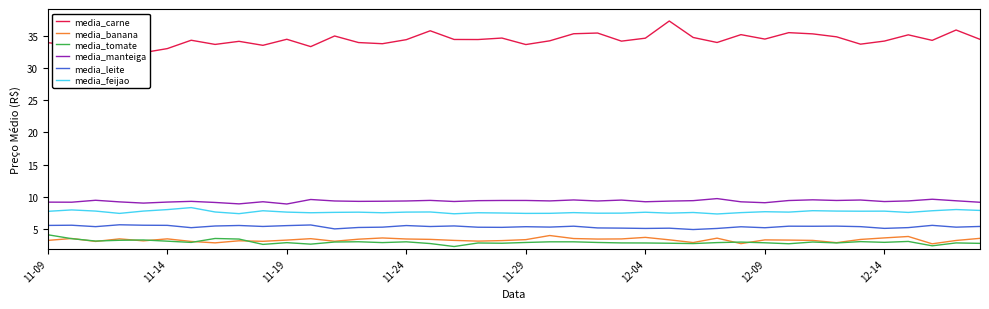

True or false: media_feijao and media_manteiga cross at least once.

False